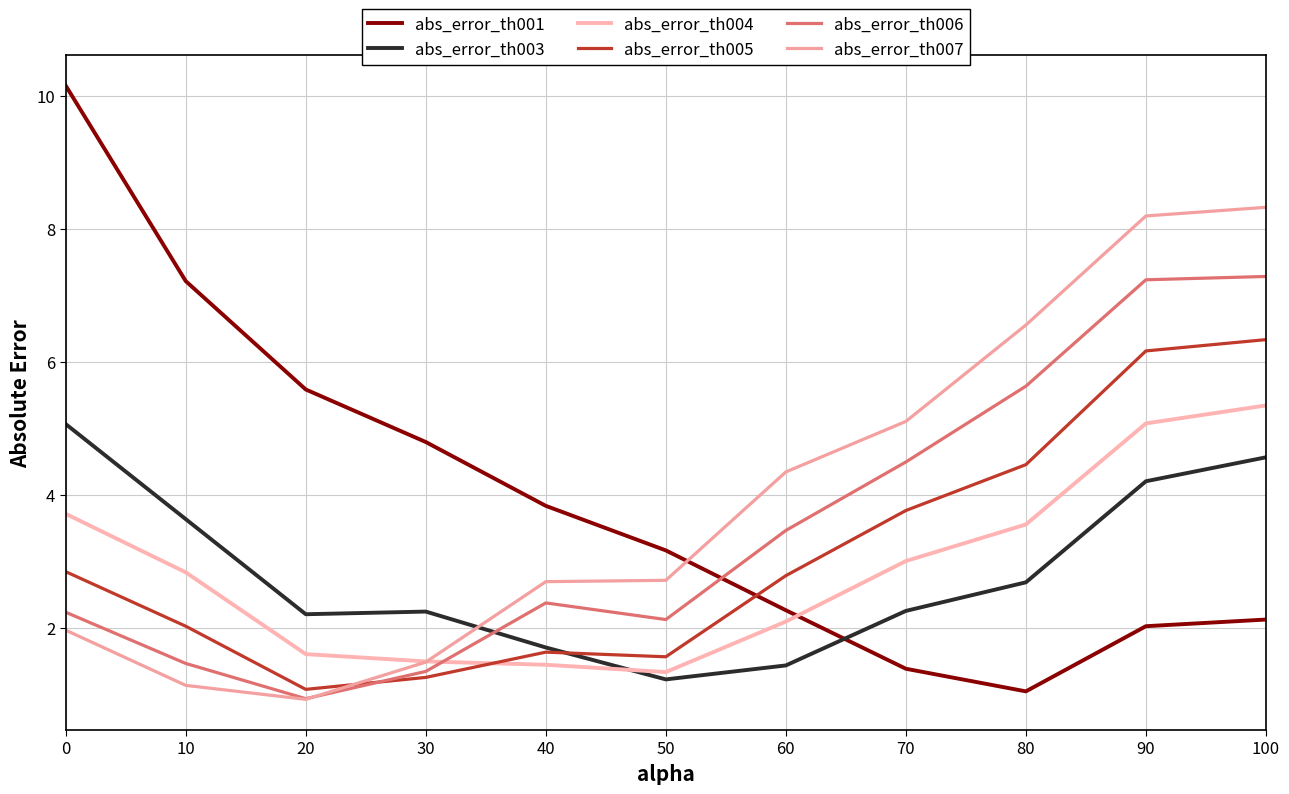

Is it true that abs_error_th005 equals 1.6 at 40?

True